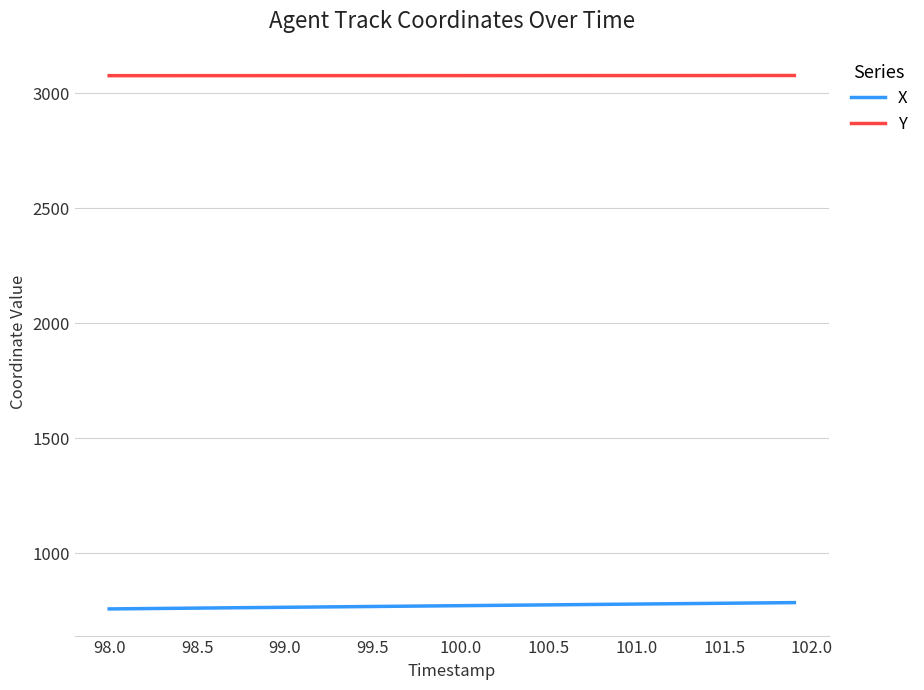

Which series has the largest range (max minus min)?

X